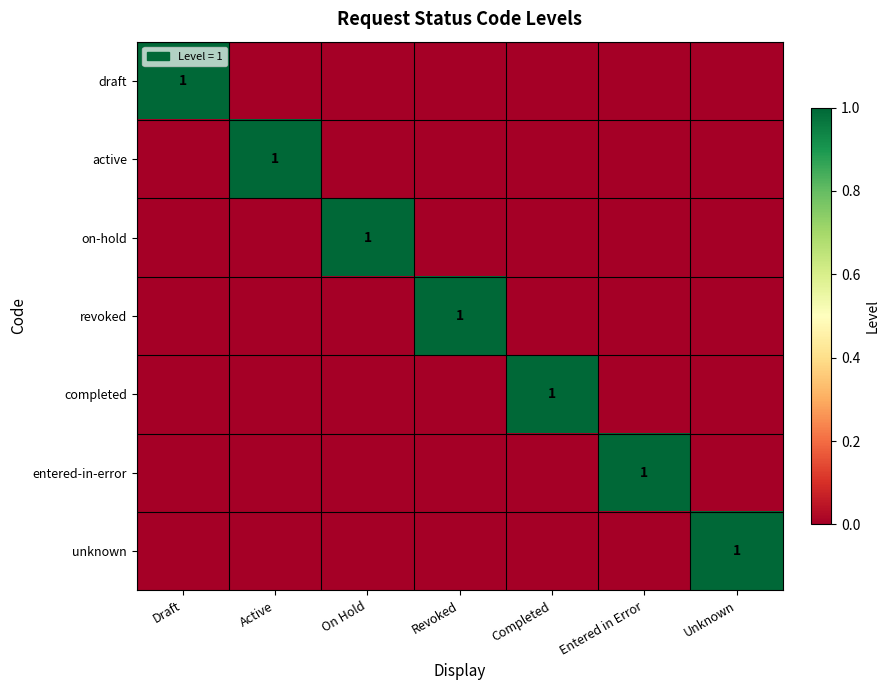

Which label corresponds to the largest value in the chart?

Draft